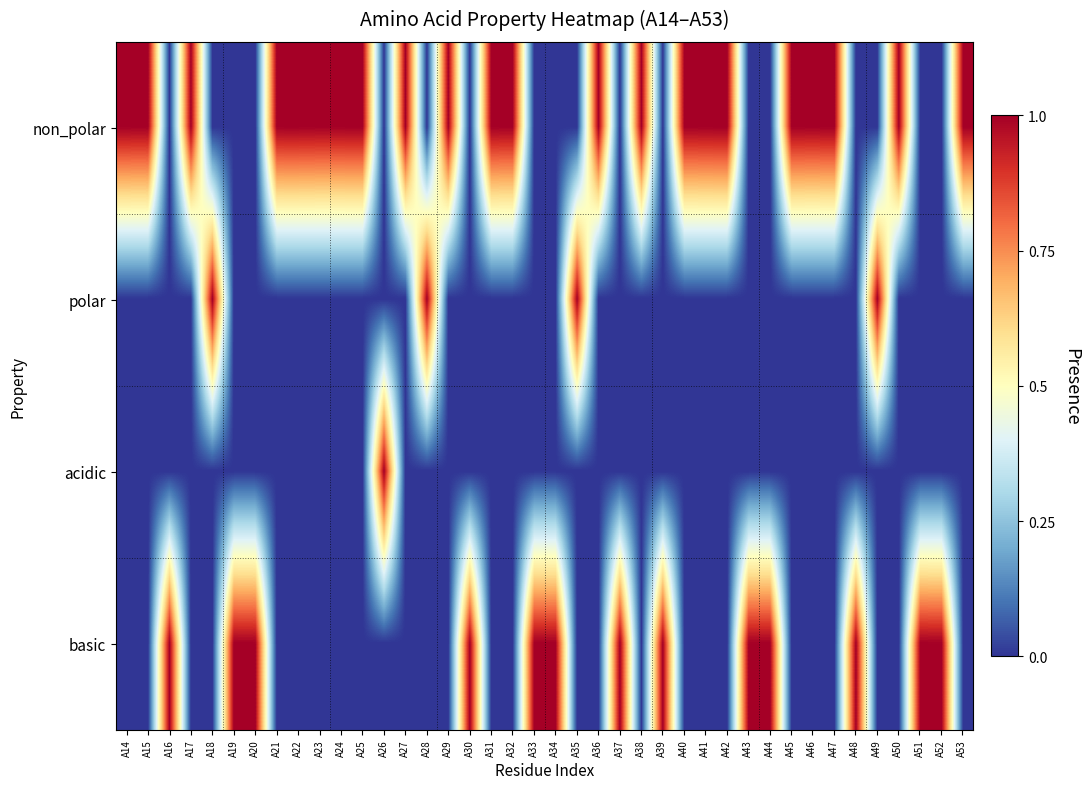

Reading left to right, transcribe all the data shown in this chart.

non_polar: A14=1	A15=1	A16=0	A17=1	A18=0	A19=0	A20=0	A21=1	A22=1	A23=1	A24=1	A25=1	A26=0	A27=1	A28=0	A29=1	A30=0	A31=1	A32=1	A33=0	A34=0	A35=0	A36=1	A37=0	A38=1	A39=0	A40=1	A41=1	A42=1	A43=0	A44=0	A45=1	A46=1	A47=1	A48=0	A49=0	A50=1	A51=0	A52=0	A53=1
polar: A14=0	A15=0	A16=0	A17=0	A18=1	A19=0	A20=0	A21=0	A22=0	A23=0	A24=0	A25=0	A26=0	A27=0	A28=1	A29=0	A30=0	A31=0	A32=0	A33=0	A34=0	A35=1	A36=0	A37=0	A38=0	A39=0	A40=0	A41=0	A42=0	A43=0	A44=0	A45=0	A46=0	A47=0	A48=0	A49=1	A50=0	A51=0	A52=0	A53=0
acidic: A14=0	A15=0	A16=0	A17=0	A18=0	A19=0	A20=0	A21=0	A22=0	A23=0	A24=0	A25=0	A26=1	A27=0	A28=0	A29=0	A30=0	A31=0	A32=0	A33=0	A34=0	A35=0	A36=0	A37=0	A38=0	A39=0	A40=0	A41=0	A42=0	A43=0	A44=0	A45=0	A46=0	A47=0	A48=0	A49=0	A50=0	A51=0	A52=0	A53=0
basic: A14=0	A15=0	A16=1	A17=0	A18=0	A19=1	A20=1	A21=0	A22=0	A23=0	A24=0	A25=0	A26=0	A27=0	A28=0	A29=0	A30=1	A31=0	A32=0	A33=1	A34=1	A35=0	A36=0	A37=1	A38=0	A39=1	A40=0	A41=0	A42=0	A43=1	A44=1	A45=0	A46=0	A47=0	A48=1	A49=0	A50=0	A51=1	A52=1	A53=0